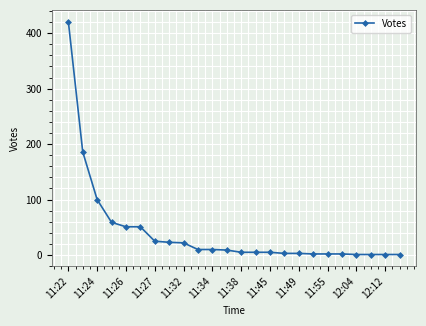

What is the average value?

42